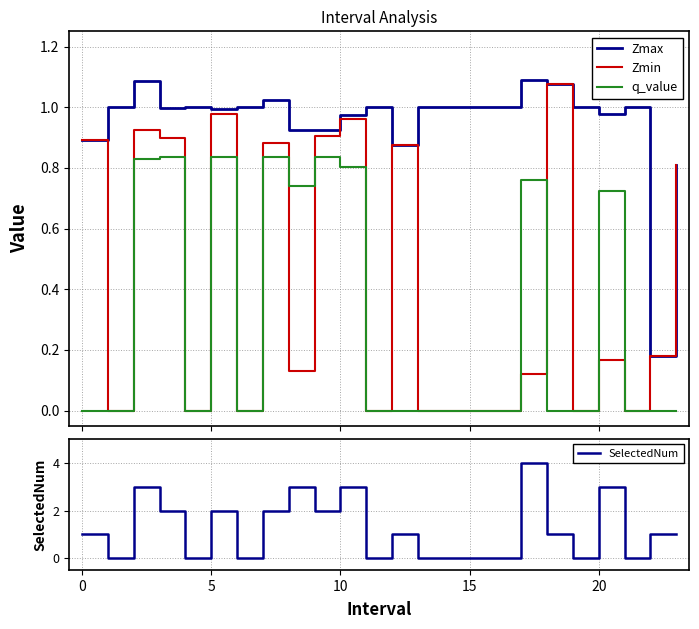

Is this an area chart (filled region under the line)?

No